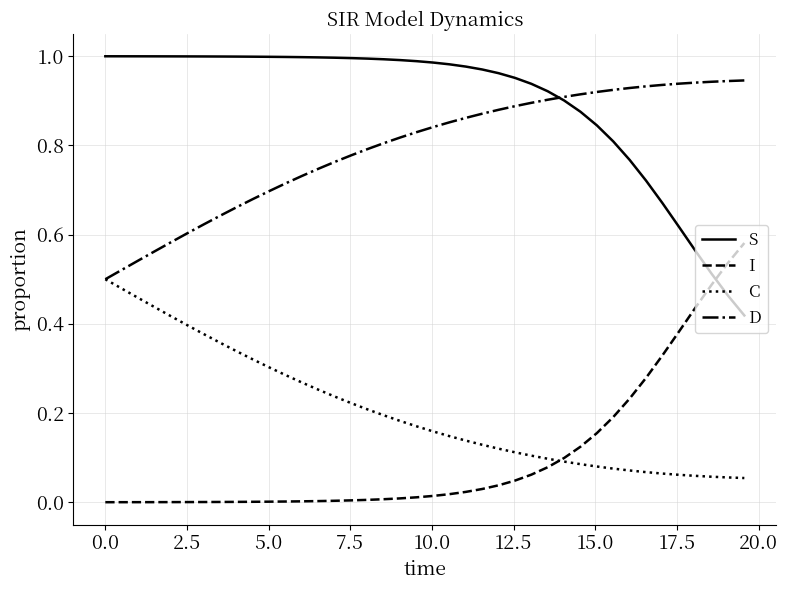

Which series has the largest total across all categories?

S